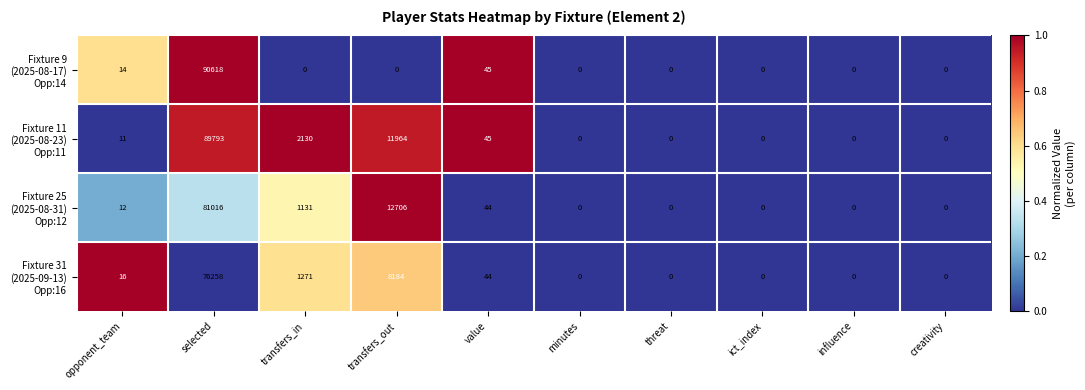

Count the number of data series in this chart.

4